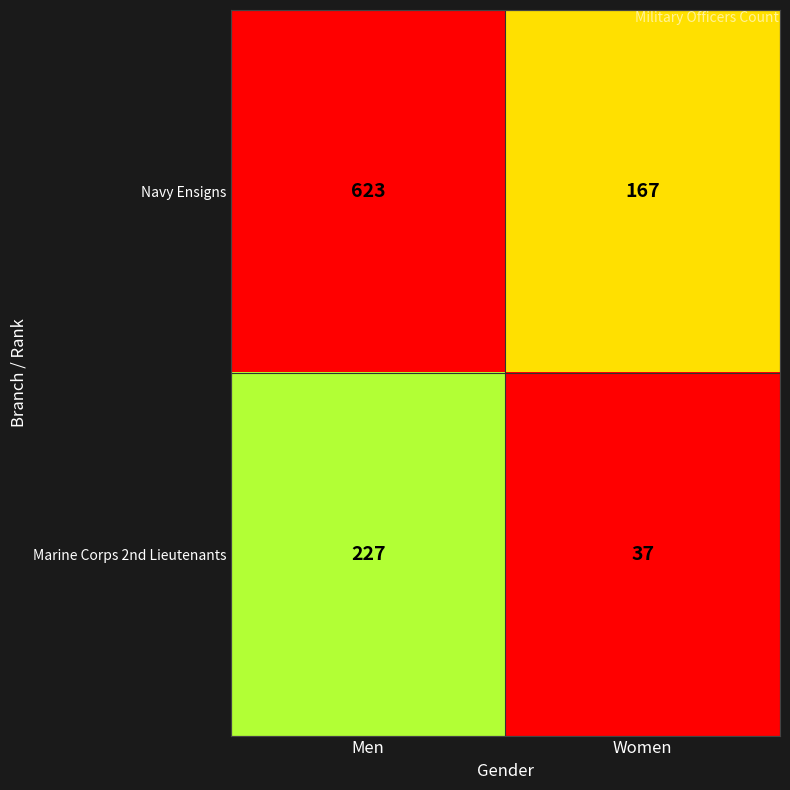

What is the lowest value of the Marine Corps 2nd Lieutenants series?

37